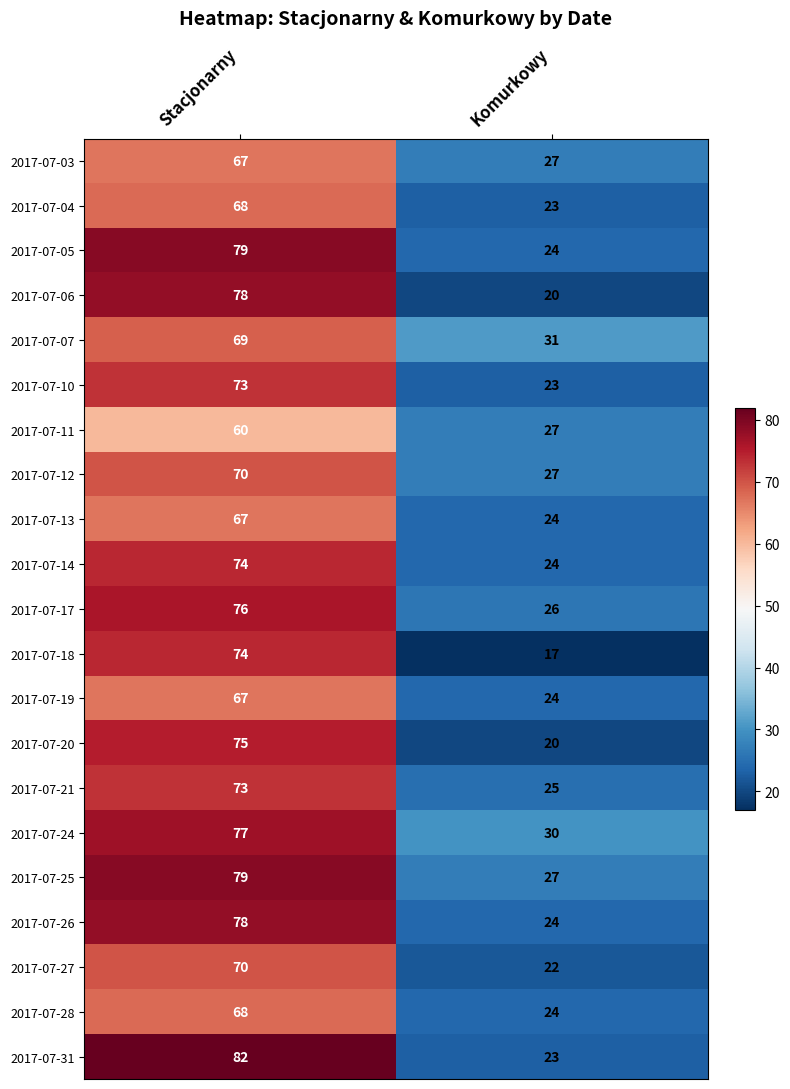

Is it true that 2017-07-07 equals 113 at Stacjonarny?

False